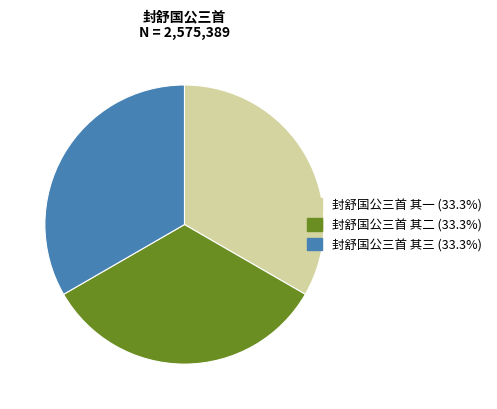

Approximately how many times larger is the value at 封舒国公三首 其二 compared to 封舒国公三首 其一?

1.0